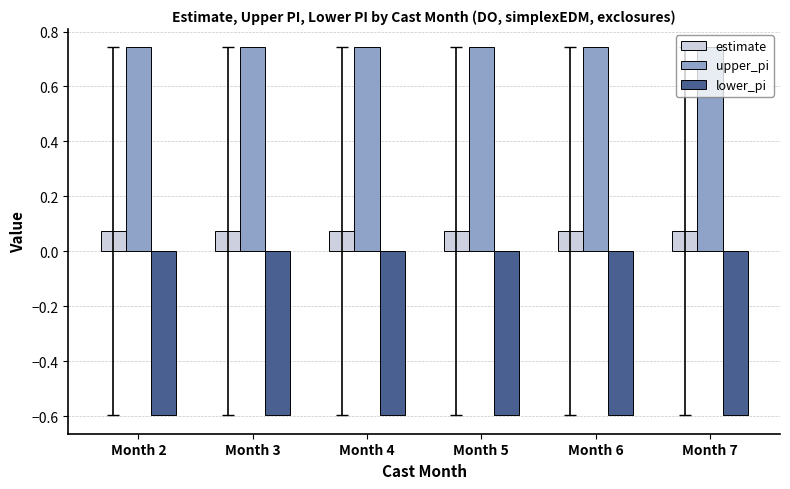

What is the value of the lower_pi bar at the 1st from the left?

-0.6